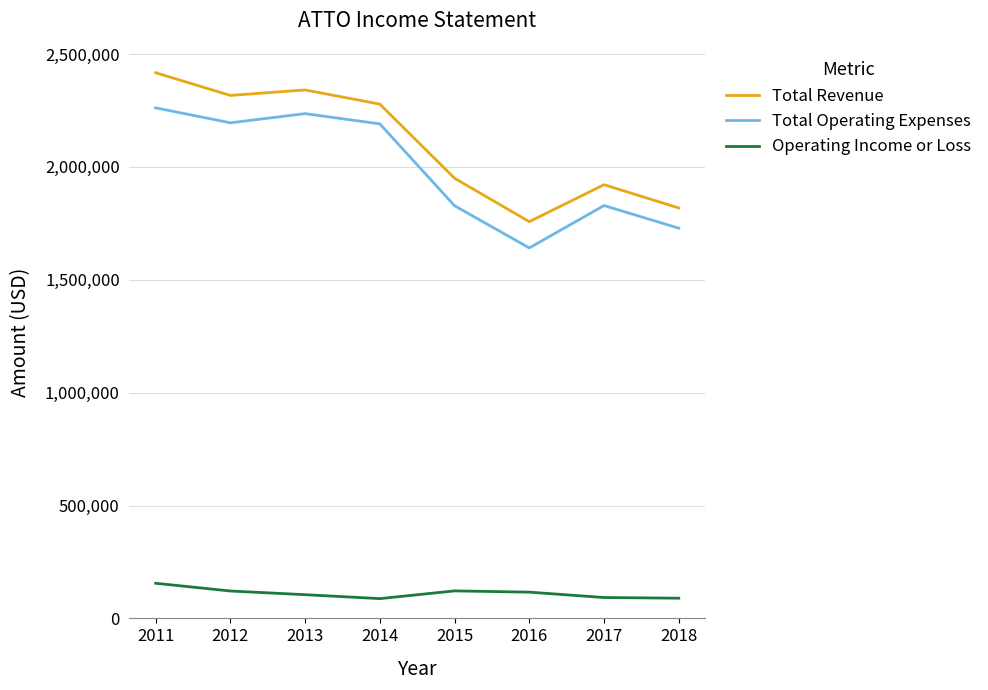

What are all the series names shown in the legend?

Total Revenue, Total Operating Expenses, Operating Income or Loss